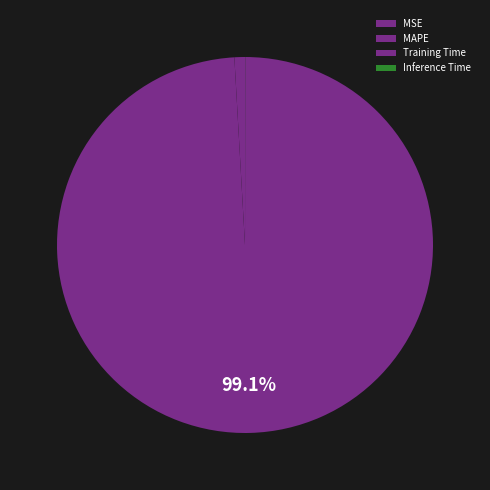

Is it true that Training Time is 0% of the pie?

True